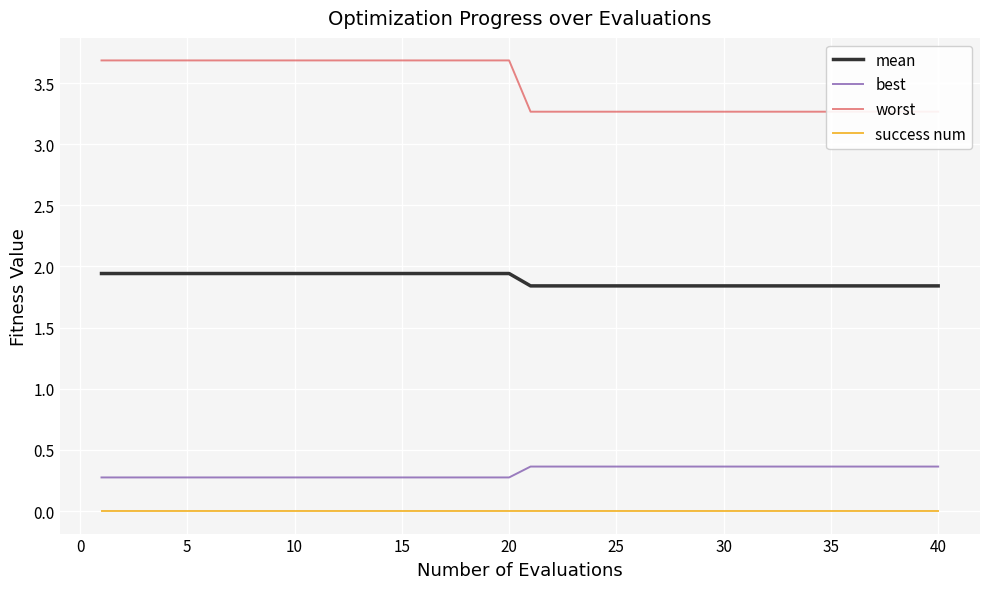

Reading left to right, transcribe all the data shown in this chart.

mean: 1.9	1.9	1.9	1.9	1.9	1.9	1.9	1.9	1.9	1.9	1.9	1.9	1.9	1.9	1.9	1.9	1.9	1.9	1.9	1.9	1.8	1.8	1.8	1.8	1.8	1.8	1.8	1.8	1.8	1.8	1.8	1.8	1.8	1.8	1.8	1.8	1.8	1.8	1.8	1.8
best: 0.3	0.3	0.3	0.3	0.3	0.3	0.3	0.3	0.3	0.3	0.3	0.3	0.3	0.3	0.3	0.3	0.3	0.3	0.3	0.3	0.4	0.4	0.4	0.4	0.4	0.4	0.4	0.4	0.4	0.4	0.4	0.4	0.4	0.4	0.4	0.4	0.4	0.4	0.4	0.4
worst: 3.7	3.7	3.7	3.7	3.7	3.7	3.7	3.7	3.7	3.7	3.7	3.7	3.7	3.7	3.7	3.7	3.7	3.7	3.7	3.7	3.3	3.3	3.3	3.3	3.3	3.3	3.3	3.3	3.3	3.3	3.3	3.3	3.3	3.3	3.3	3.3	3.3	3.3	3.3	3.3
success num: 0.0	0.0	0.0	0.0	0.0	0.0	0.0	0.0	0.0	0.0	0.0	0.0	0.0	0.0	0.0	0.0	0.0	0.0	0.0	0.0	0.0	0.0	0.0	0.0	0.0	0.0	0.0	0.0	0.0	0.0	0.0	0.0	0.0	0.0	0.0	0.0	0.0	0.0	0.0	0.0